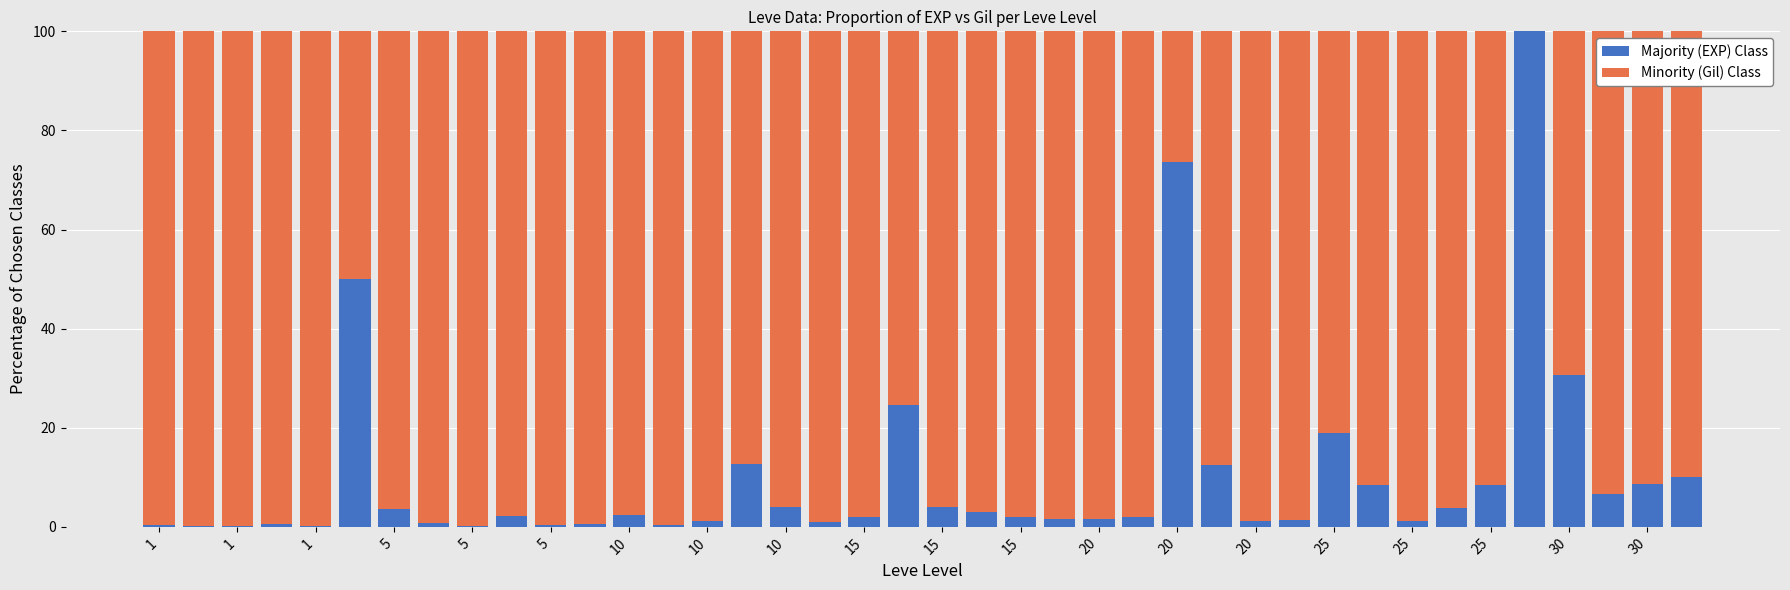

What is the highest value of the Majority (EXP) Class series?

100.0